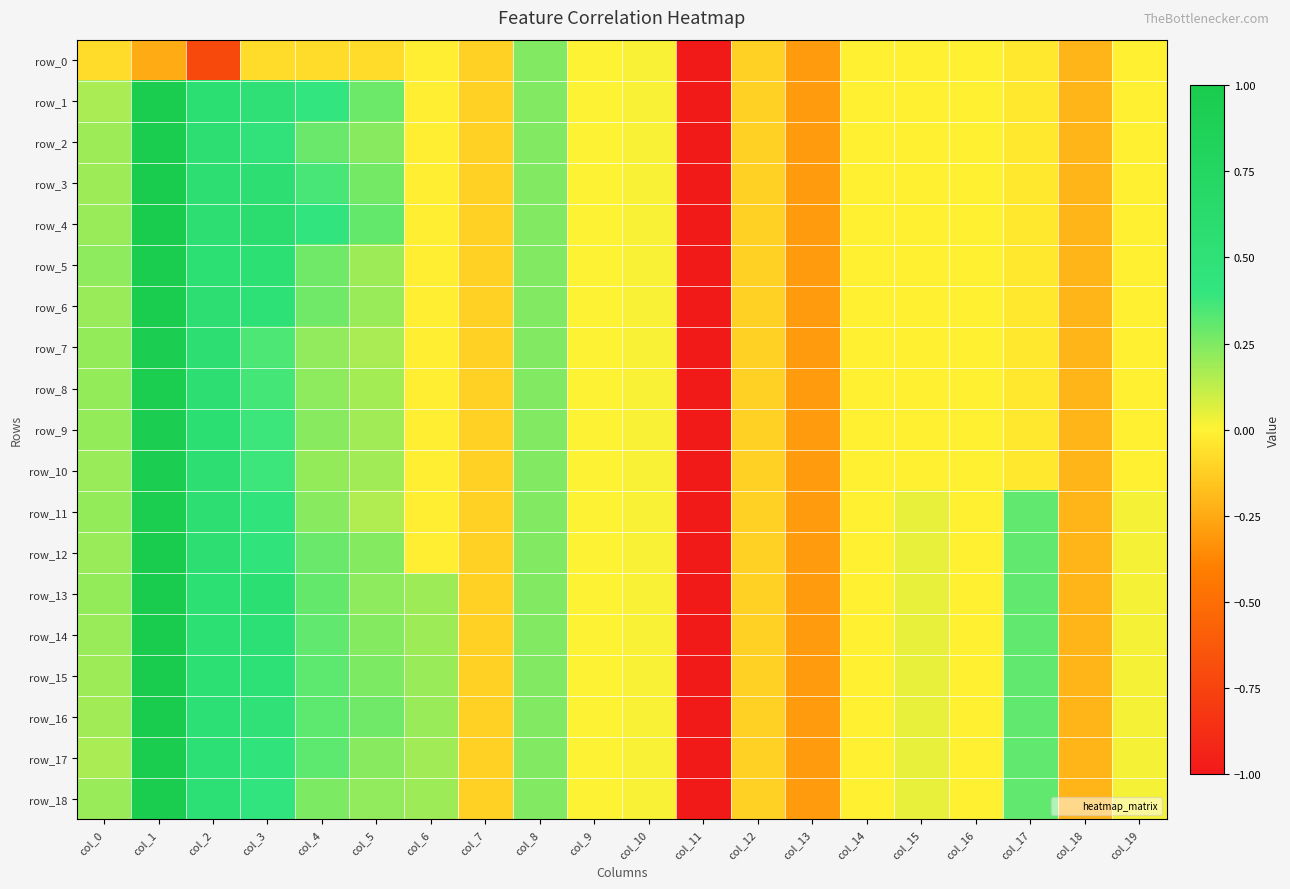

What is the average value of the row_11 series?

0.1